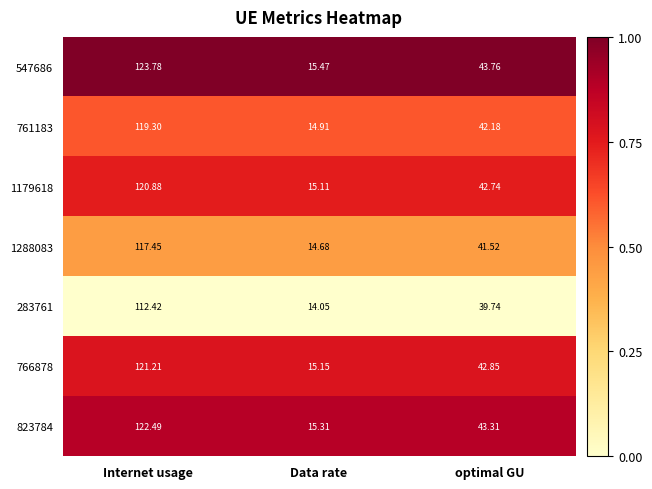

At which label is 547686 closest to 69?

optimal GU